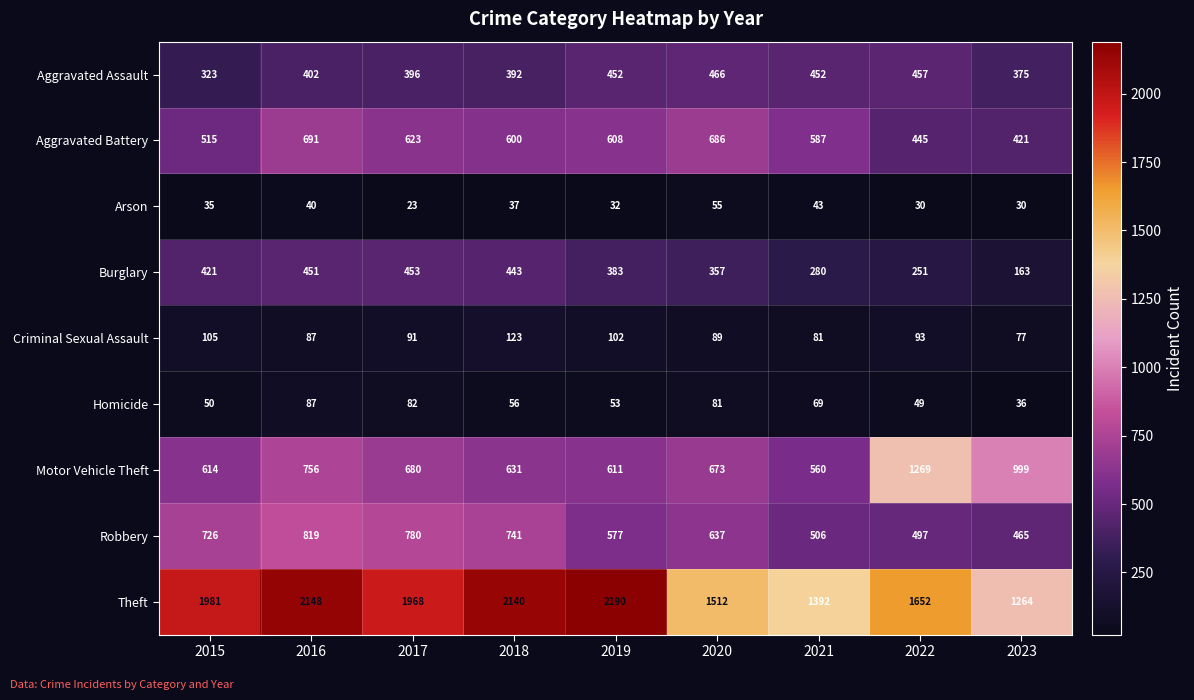

Rank the categories by Aggravated Battery value from highest to lowest.

2016, 2020, 2017, 2019, 2018, 2021, 2015, 2022, 2023